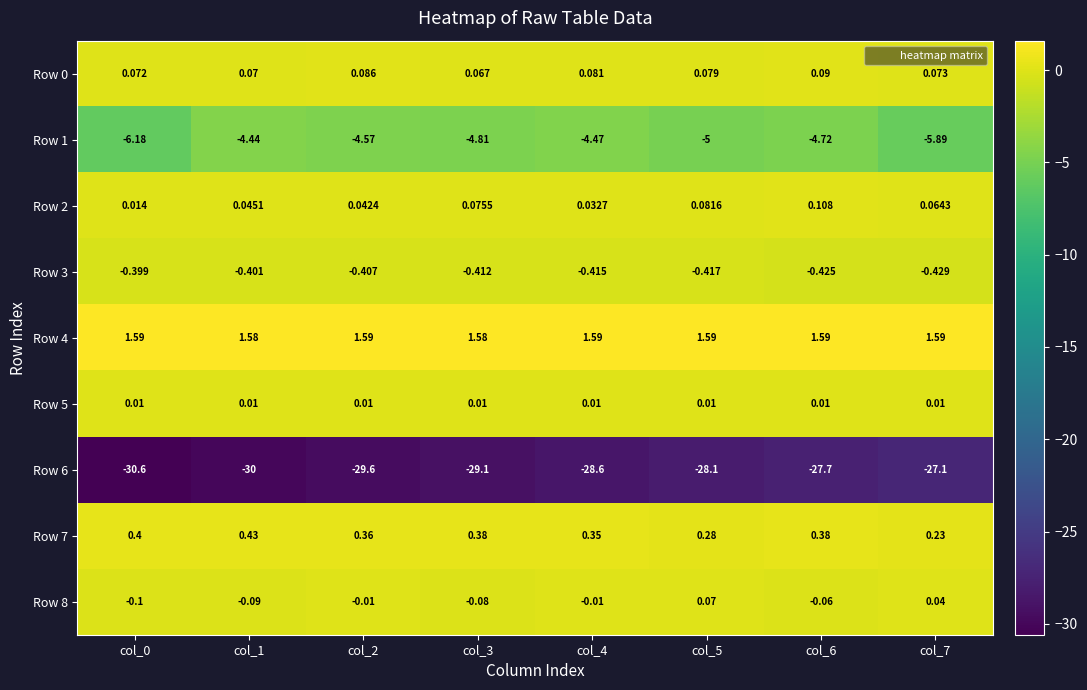

Is the value of Row 7 at col_0 greater than the value of Row 2 at col_7?

Yes